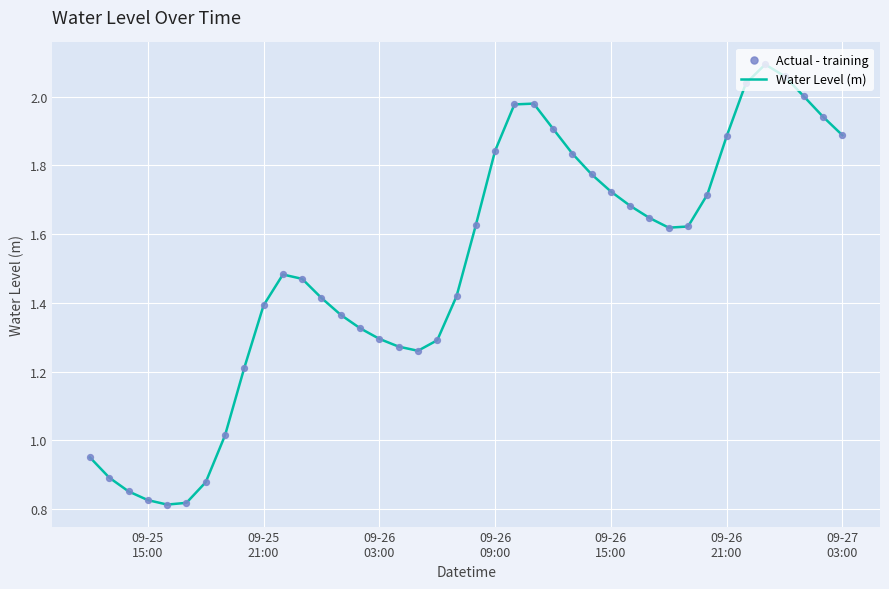

How many lines are shown in the chart?

1